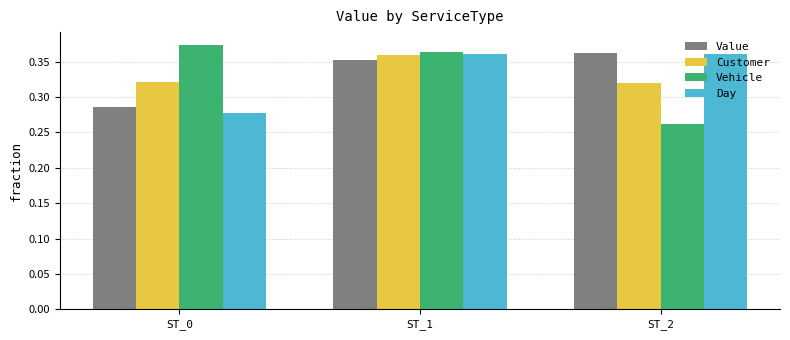

At which category is the sum across all series the highest?

ST_1